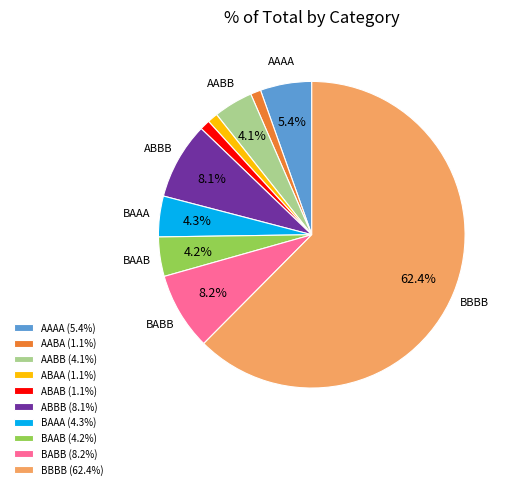

The ABBB slice represents 16% of the pie. True or false?

False